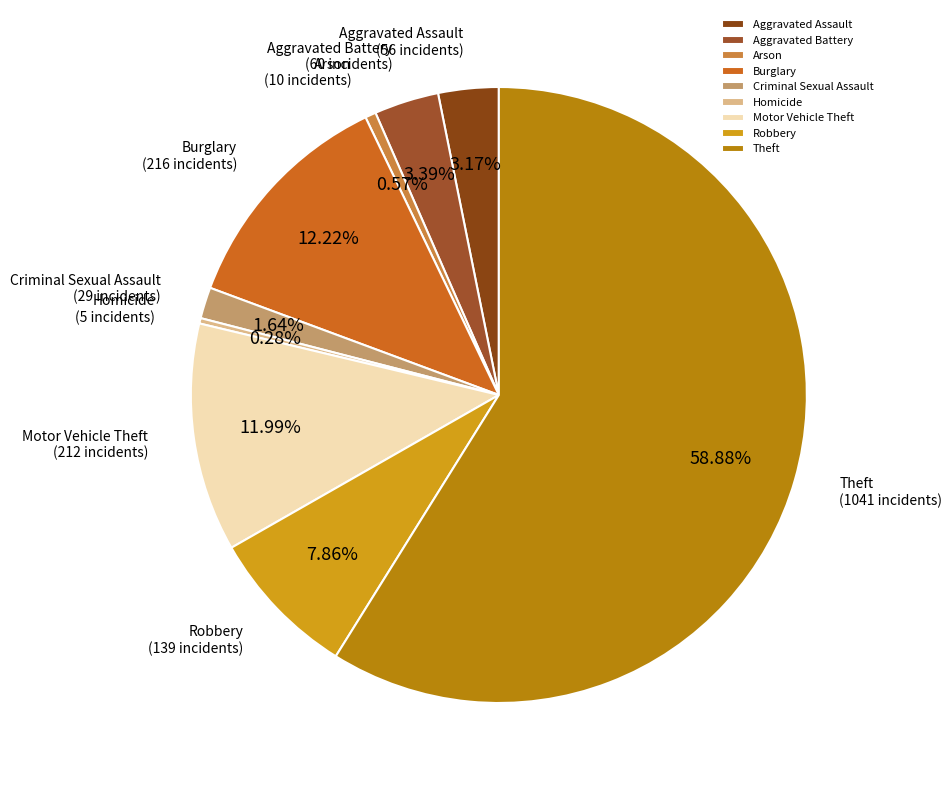

Which has a higher value, Robbery or Criminal Sexual Assault?

Robbery